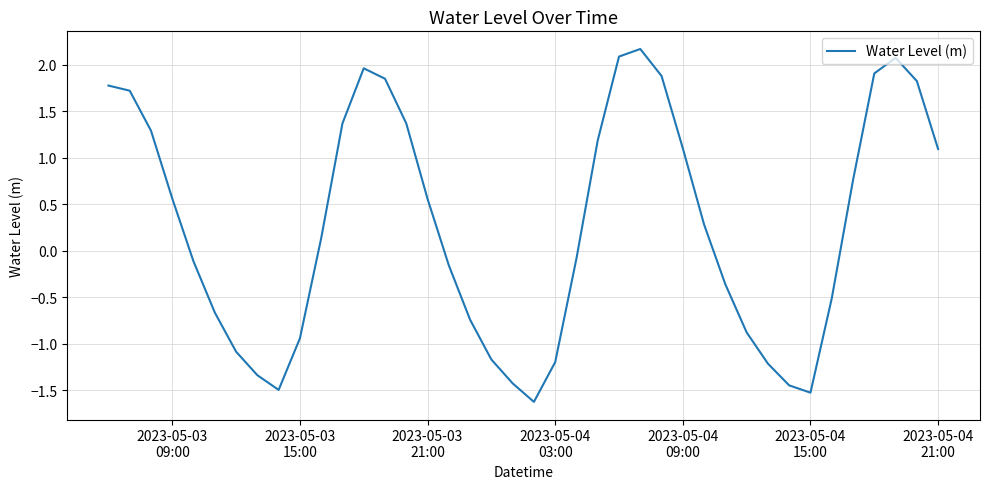

What is the average value?

0.3